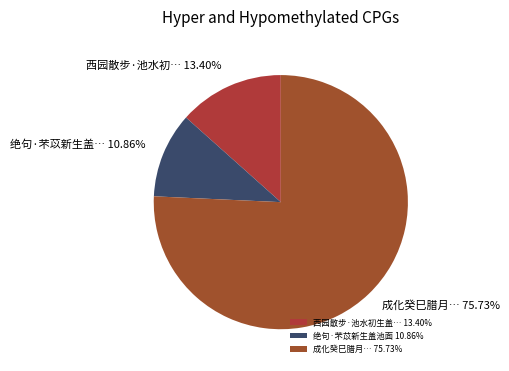

How many segments does this pie chart have?

3